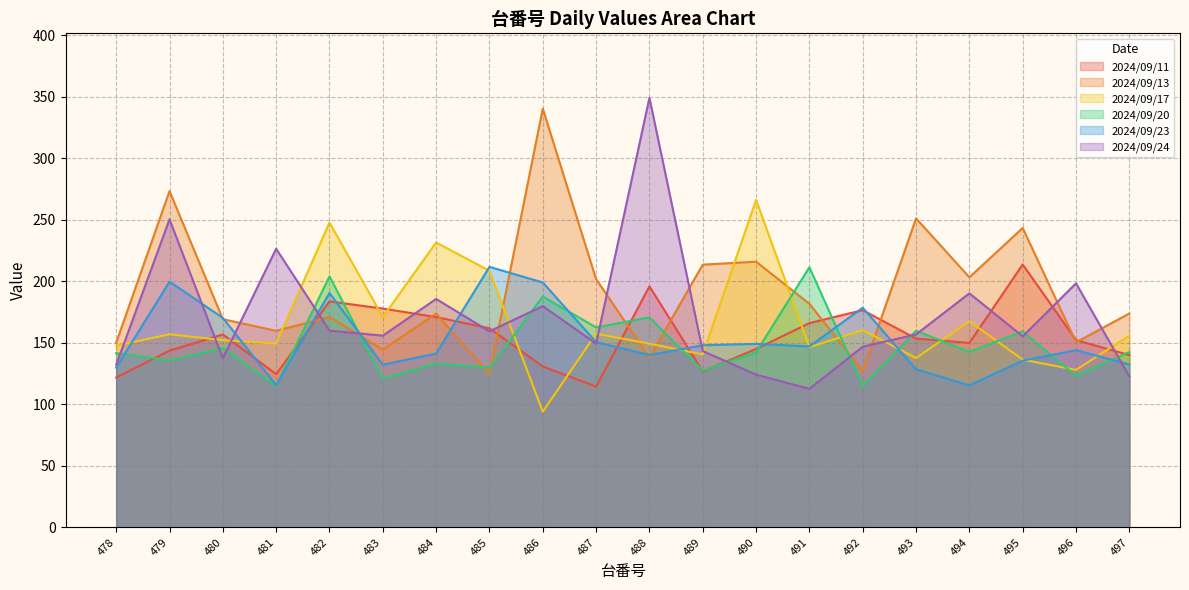

Between 478 and 489, which series saw the biggest shift?

2024/09/13